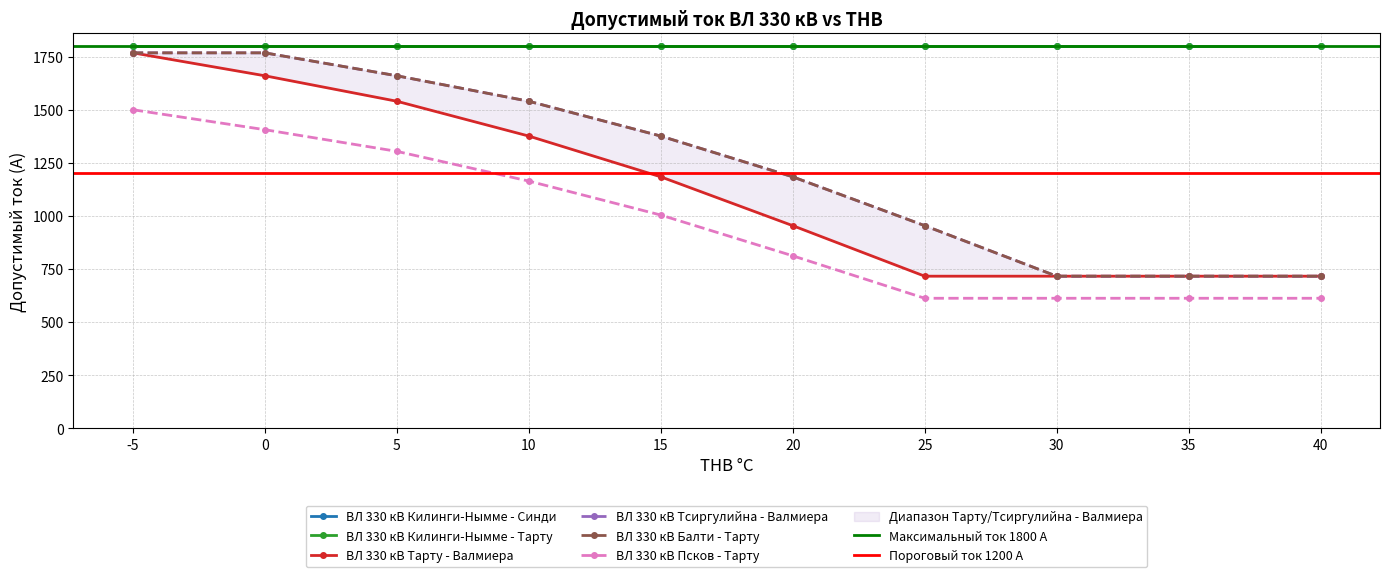

What is the difference between the second highest and second lowest values in the ВЛ 330 кВ Псков - Тарту series?

794